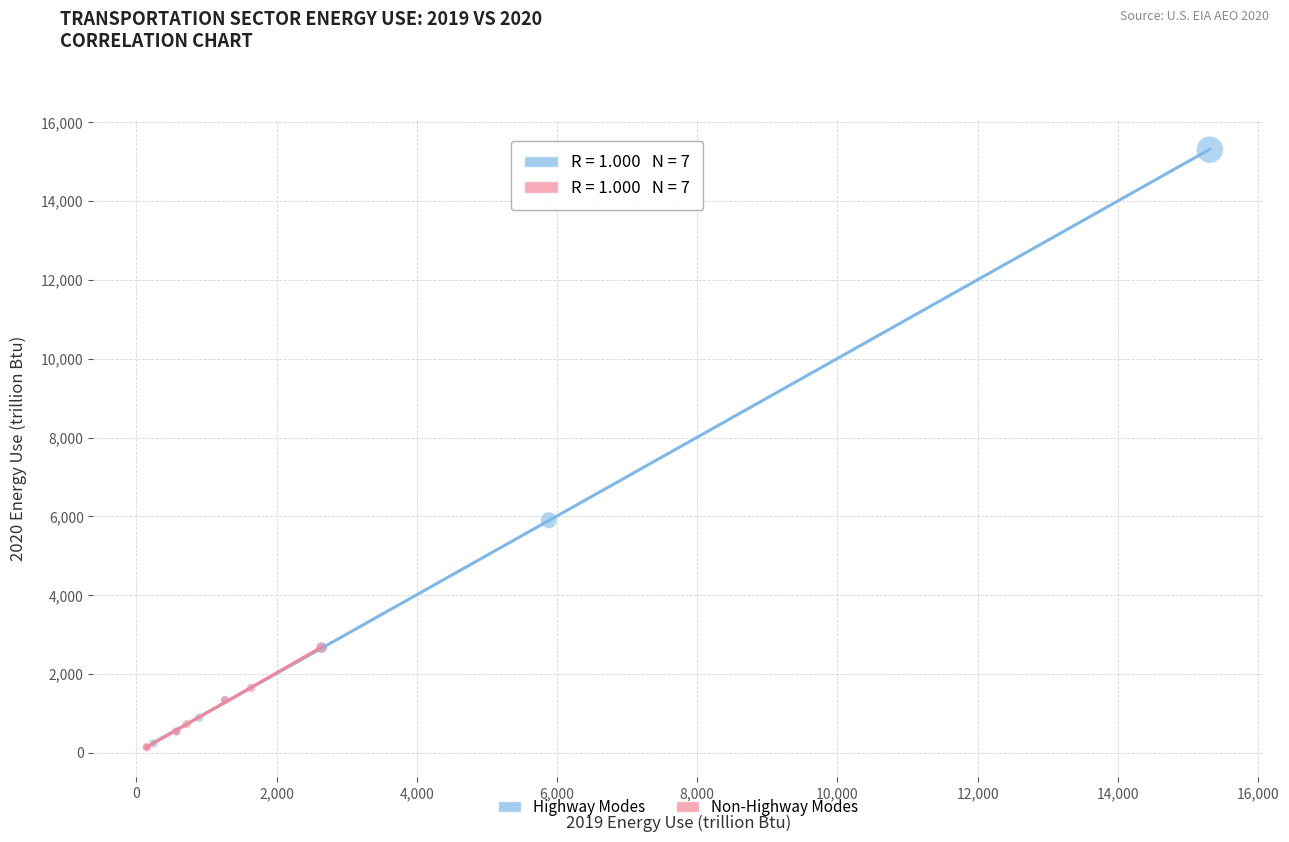

Which series contains the highest Y value?

Highway Modes